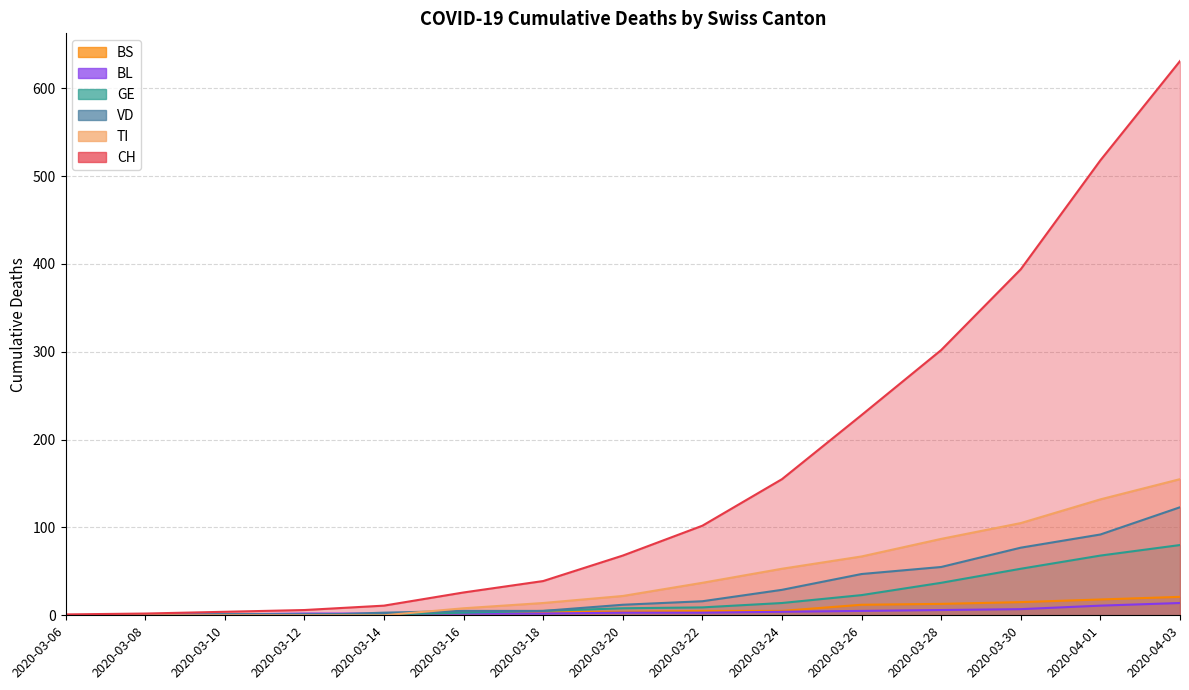

What is the difference between the maximum and minimum values in the BL series?

14